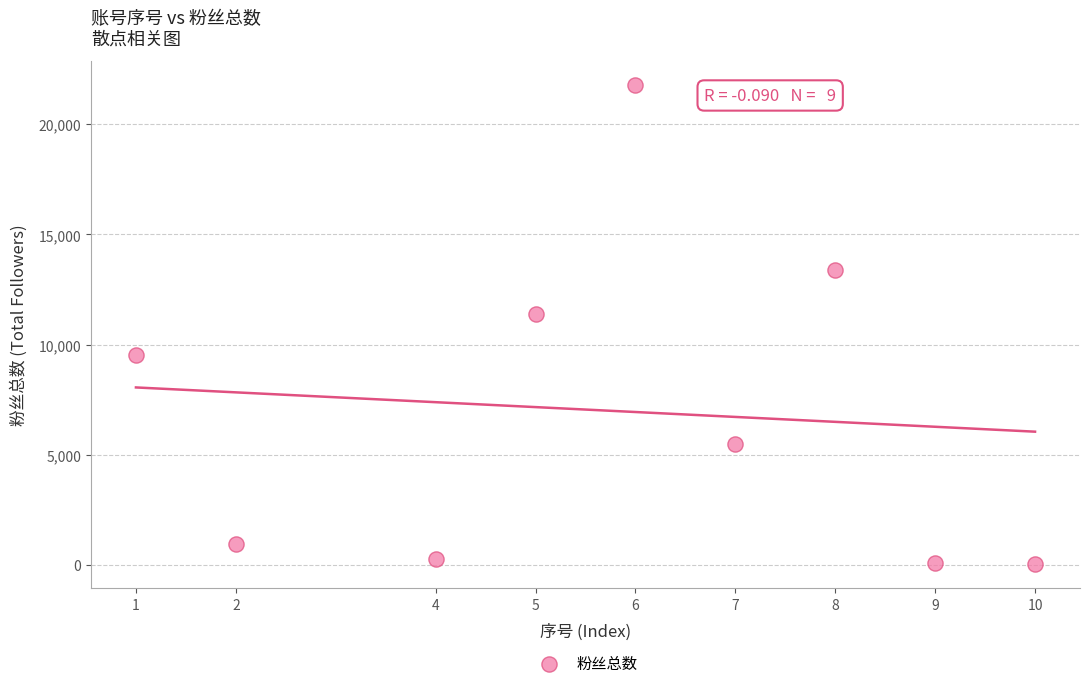

What Y value in the scatter plot is closest to 10915?

11400